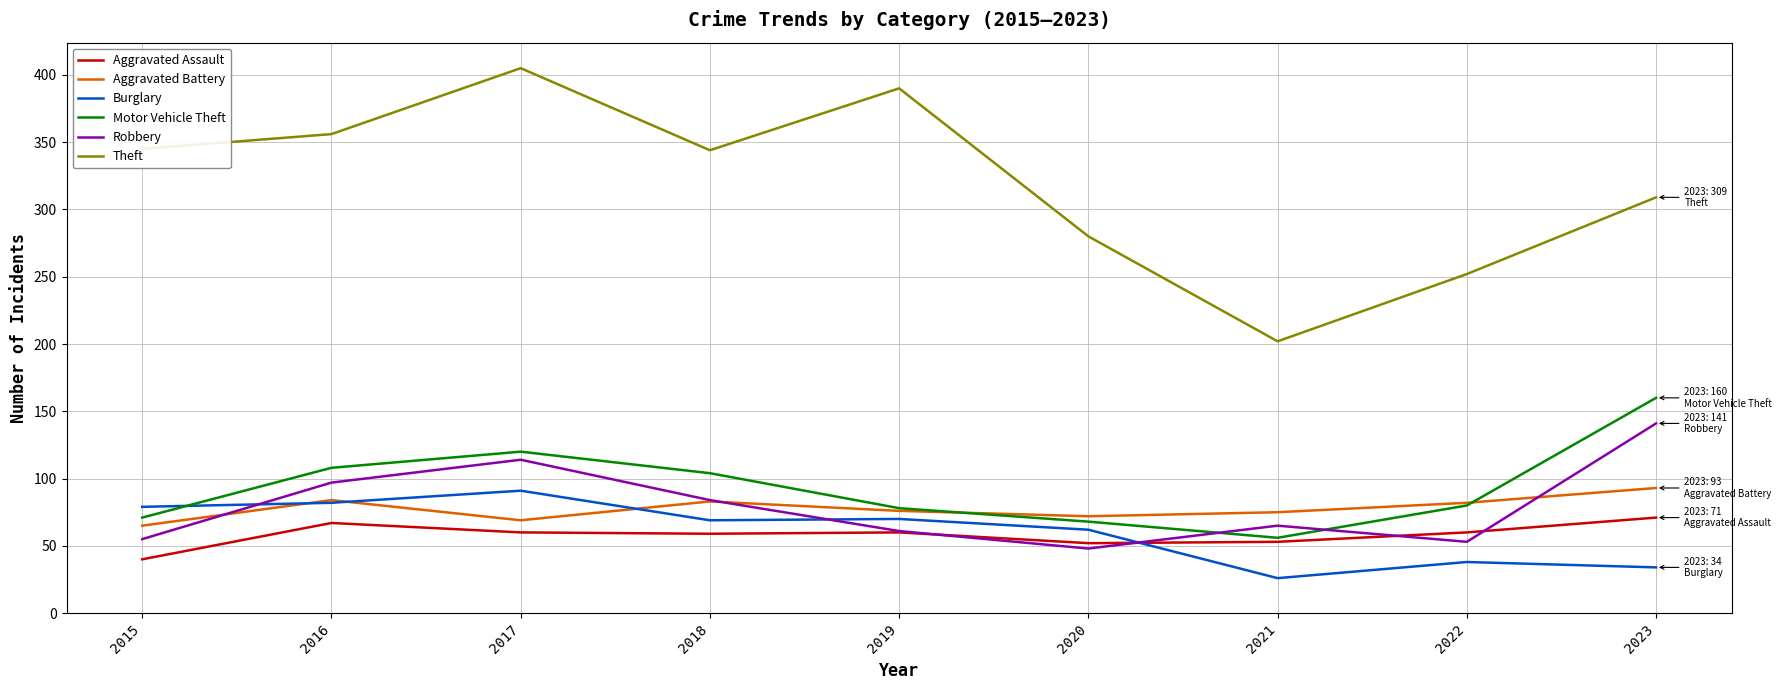

True or false: Theft has more than 0 interior local peaks.

True